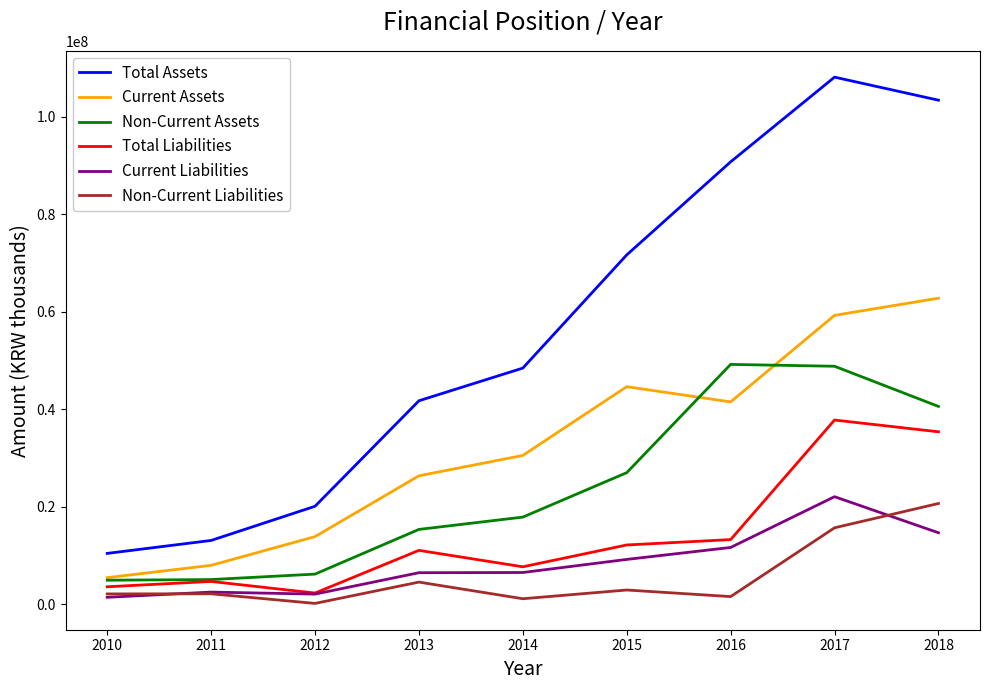

Which series changed the most between 2012 and 2013?

Total Assets